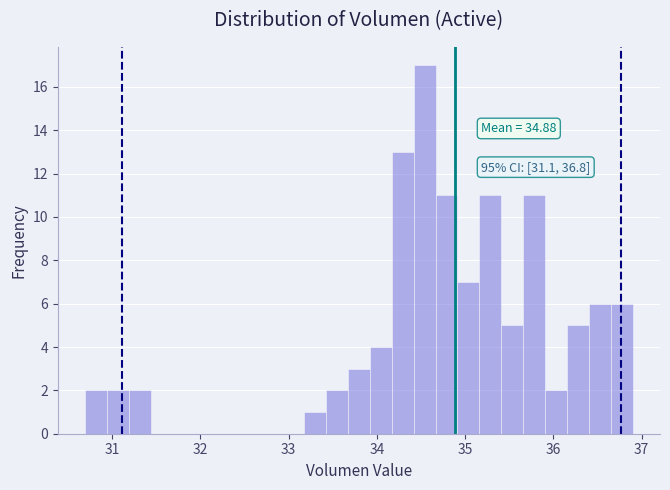

Around what value on the x-axis is the tallest bar? Give the approximate position of its centre, as read against the axis.

34.5